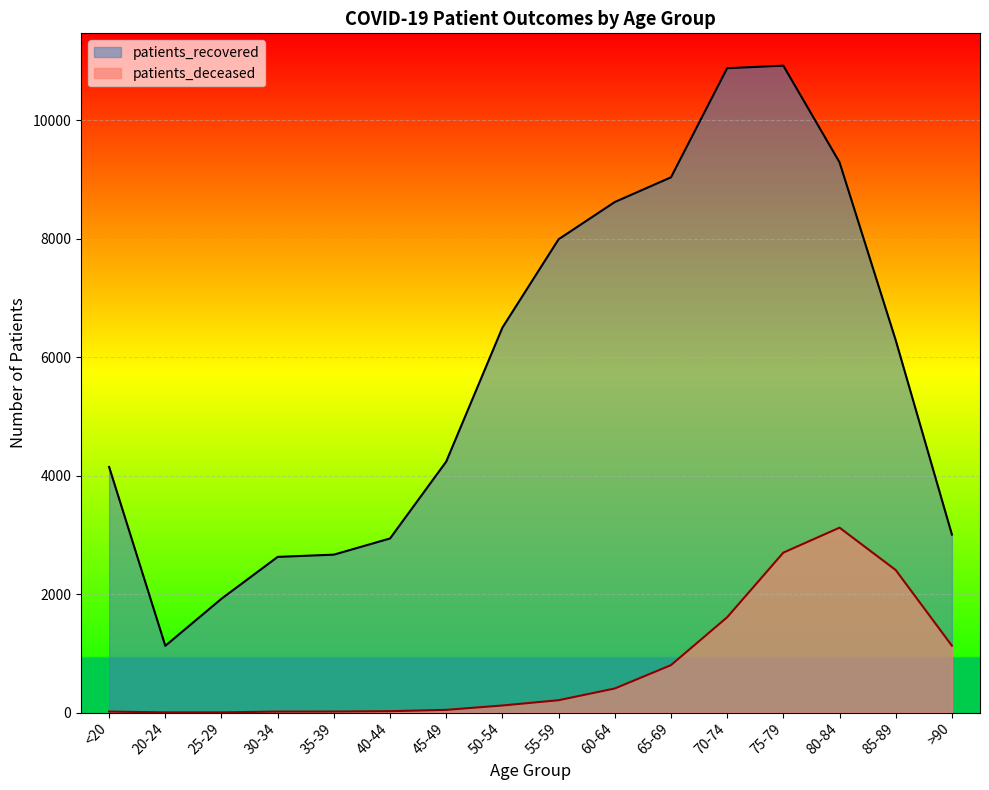

List the labels in order of patients_recovered value, smallest first.

20-24, 25-29, 30-34, 35-39, 40-44, >90, <20, 45-49, 85-89, 50-54, 55-59, 60-64, 65-69, 80-84, 70-74, 75-79